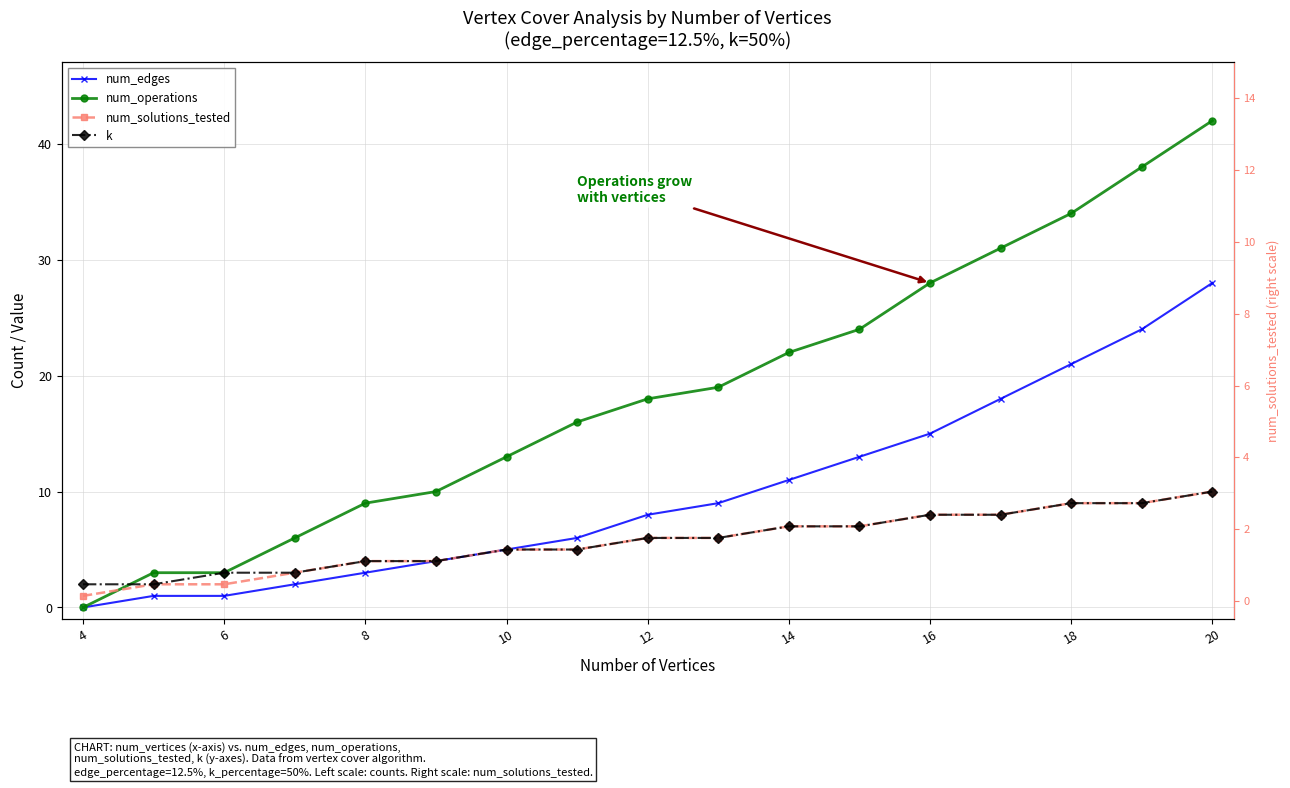

What is the difference between the maximum and minimum values in the k series?

8